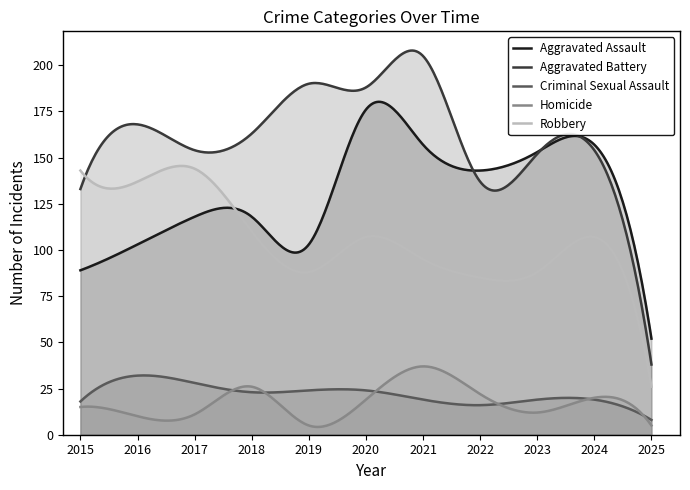

Rank the series at 2017 from highest to lowest value.

Aggravated Battery, Robbery, Aggravated Assault, Criminal Sexual Assault, Homicide